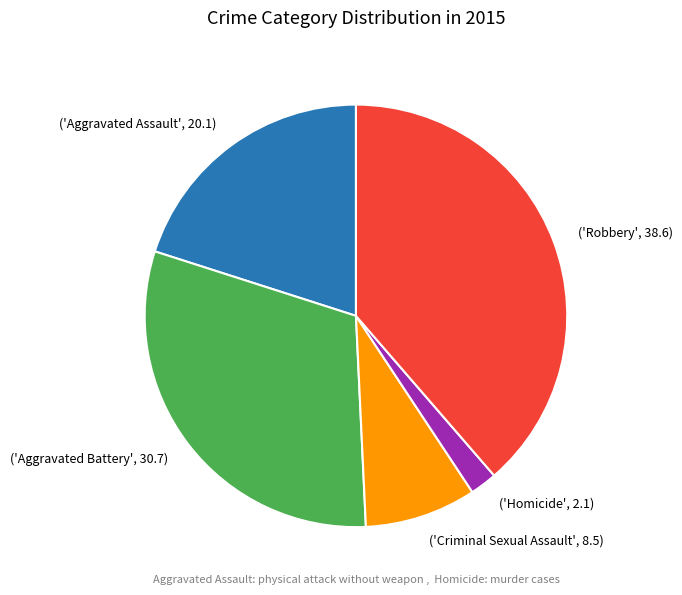

Which has a higher value, ('Aggravated Battery', 30.7) or ('Criminal Sexual Assault', 8.5)?

('Aggravated Battery', 30.7)